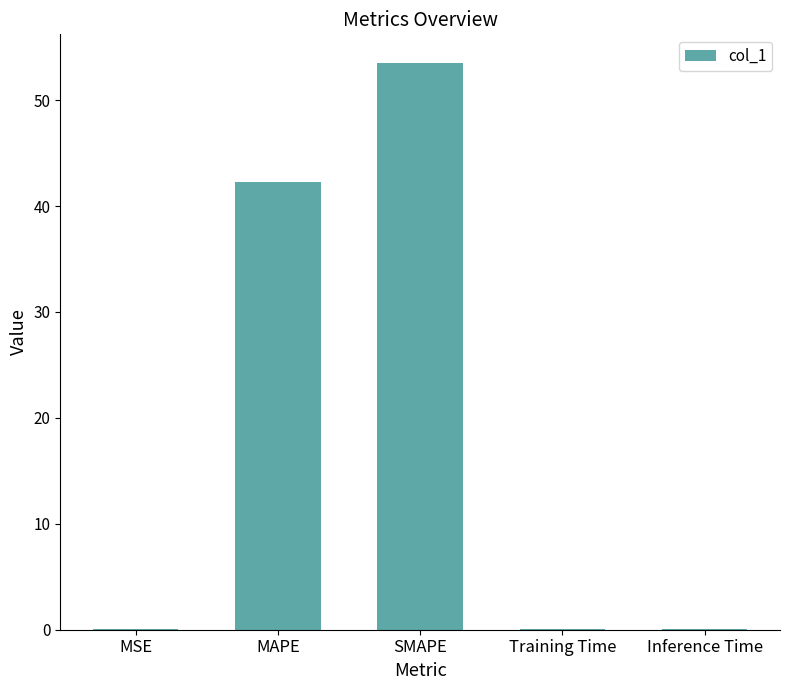

True or false: the data shows 0.0 at Training Time.

True